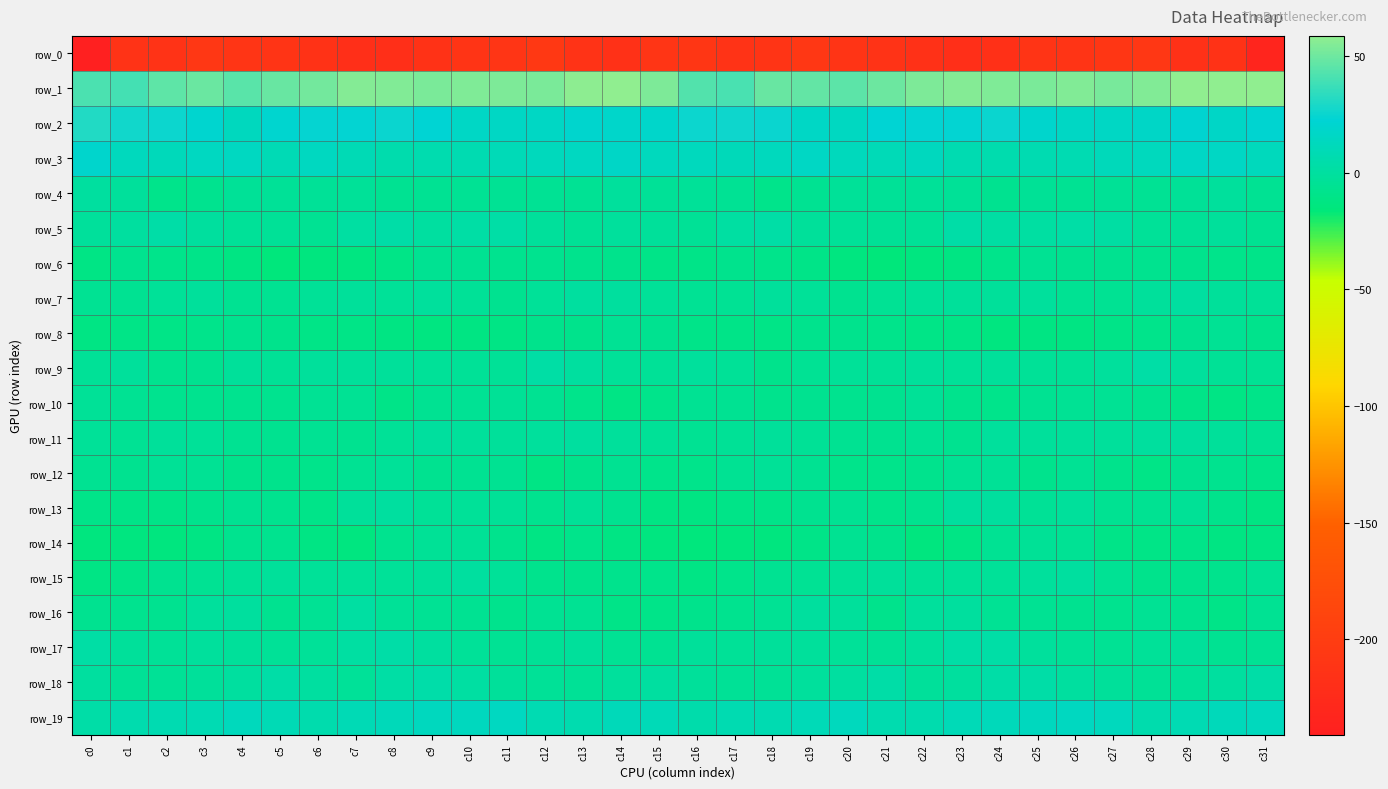

The row_13 series shows -6.1 at c17. True or false?

False